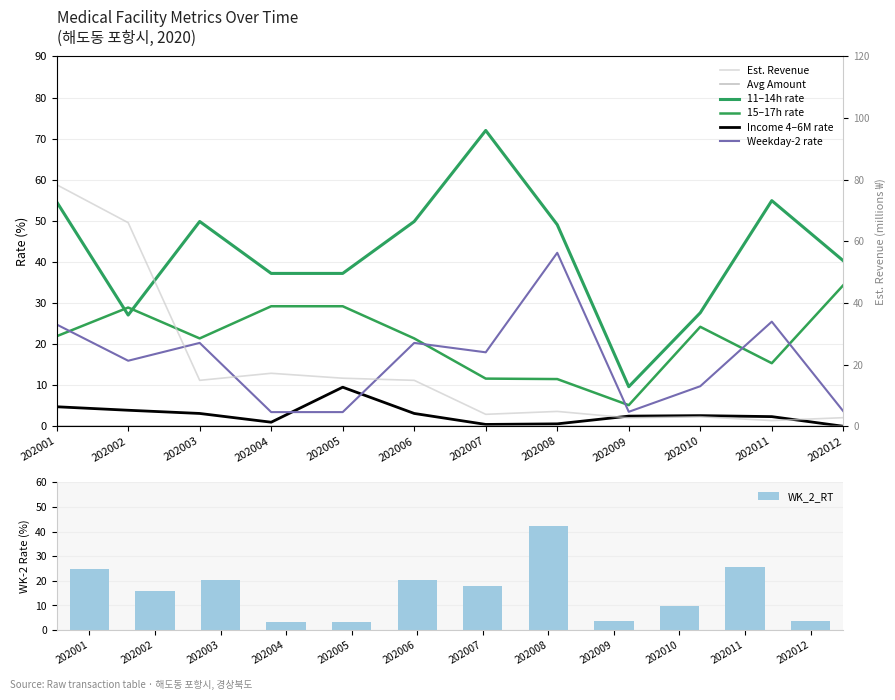

Reading left to right, transcribe all the data shown in this chart.

TIME_1114_RT: 54.6	27.1	49.8	37.2	37.2	49.8	72.0	49.1	9.6	27.6	54.9	40.3
TIME_1517_RT: 21.9	28.9	21.4	29.2	29.2	21.4	11.6	11.5	5.1	24.2	15.3	34.3
IC_0406_RT: 4.8	3.9	3.1	1.0	9.5	3.1	0.5	0.6	2.5	2.6	2.4	0.0
WK_2_RT: 24.8	15.9	20.3	3.5	3.5	20.3	18.0	42.2	3.5	9.8	25.5	3.7
EST_HGA: 78.4	66.1	14.9	17.2	15.6	14.9	3.9	4.8	2.7	3.1	1.8	2.8
AVG_AMT: 0.0	0.0	0.0	0.0	0.0	0.0	0.0	0.0	0.0	0.0	0.0	0.0